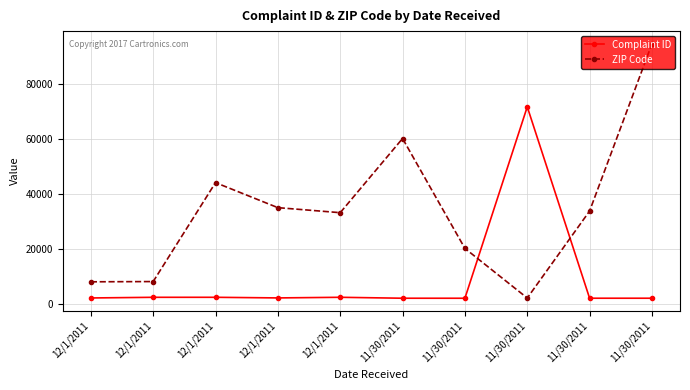

List the series in order of their overall mean, lowest first.

Complaint ID, ZIP Code